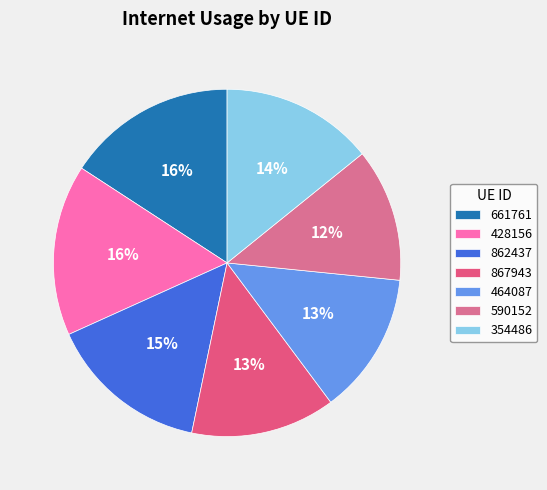

Is it true that 428156 is 29% of the pie?

False